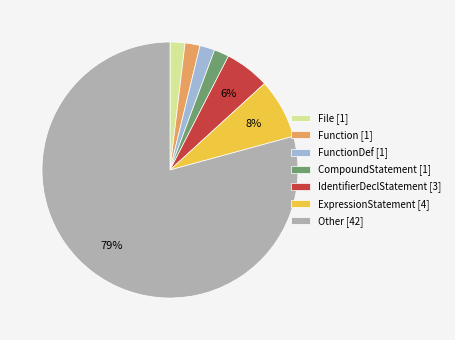

To the nearest percent, what is the average slice percentage?

14%